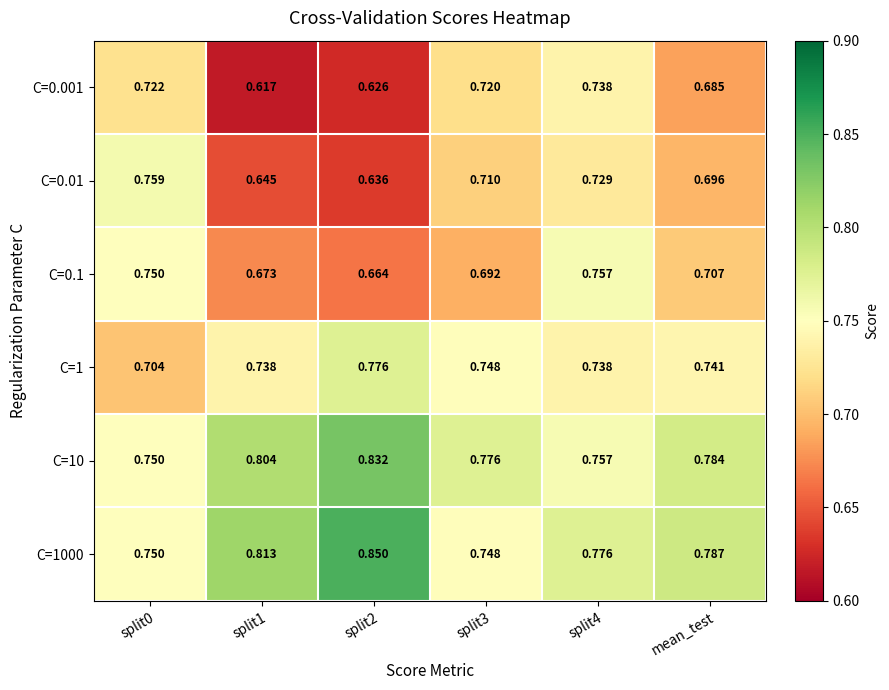

Is the value of C=1 at mean_test greater than the value of C=0.1 at split3?

Yes